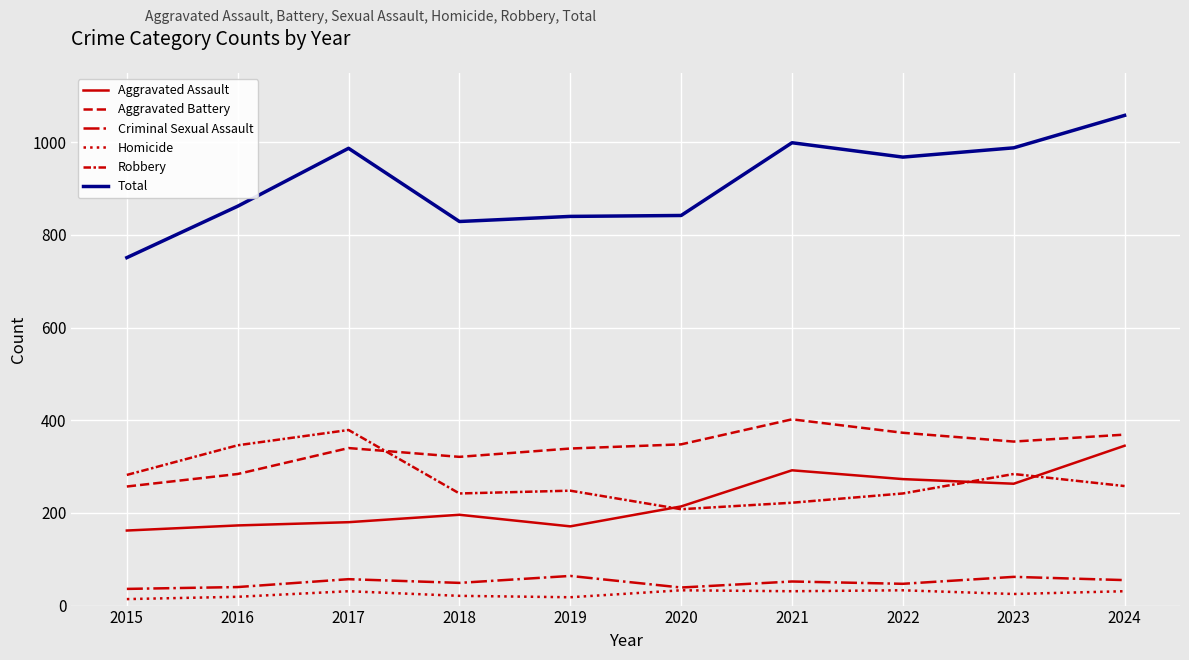

True or false: Aggravated Battery and Aggravated Assault intersect in this chart.

False